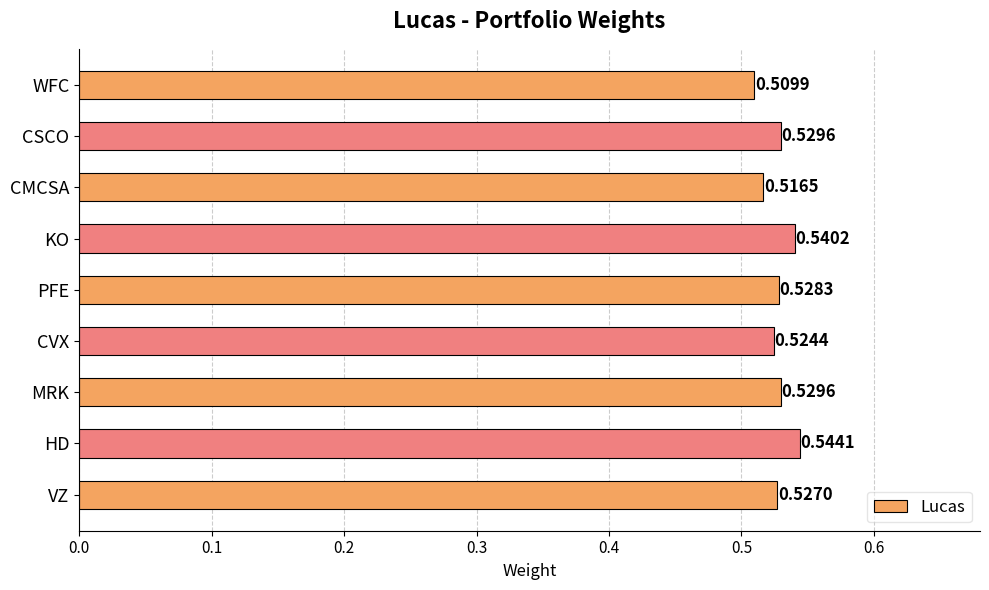

Between KO and CVX, which is larger?

KO